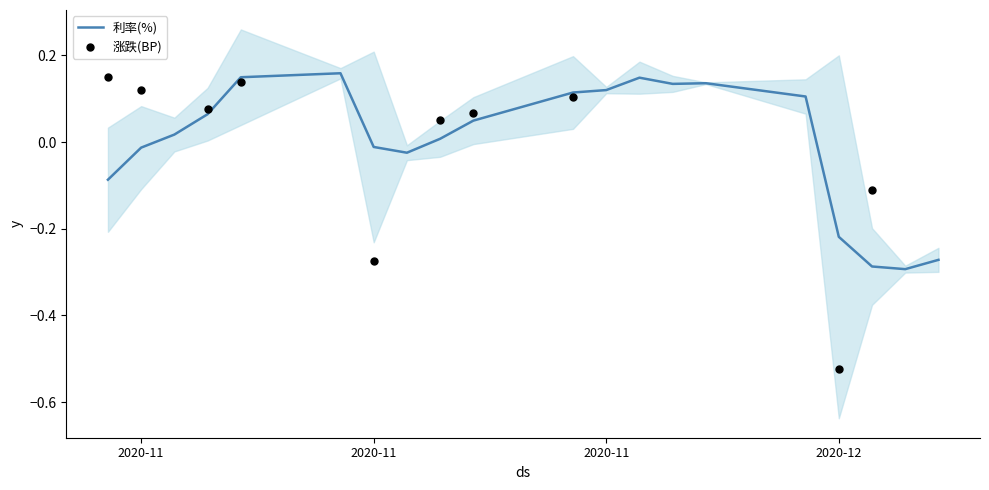

Between 2020-11-16 and 2020-12-04, which is larger?

2020-11-16